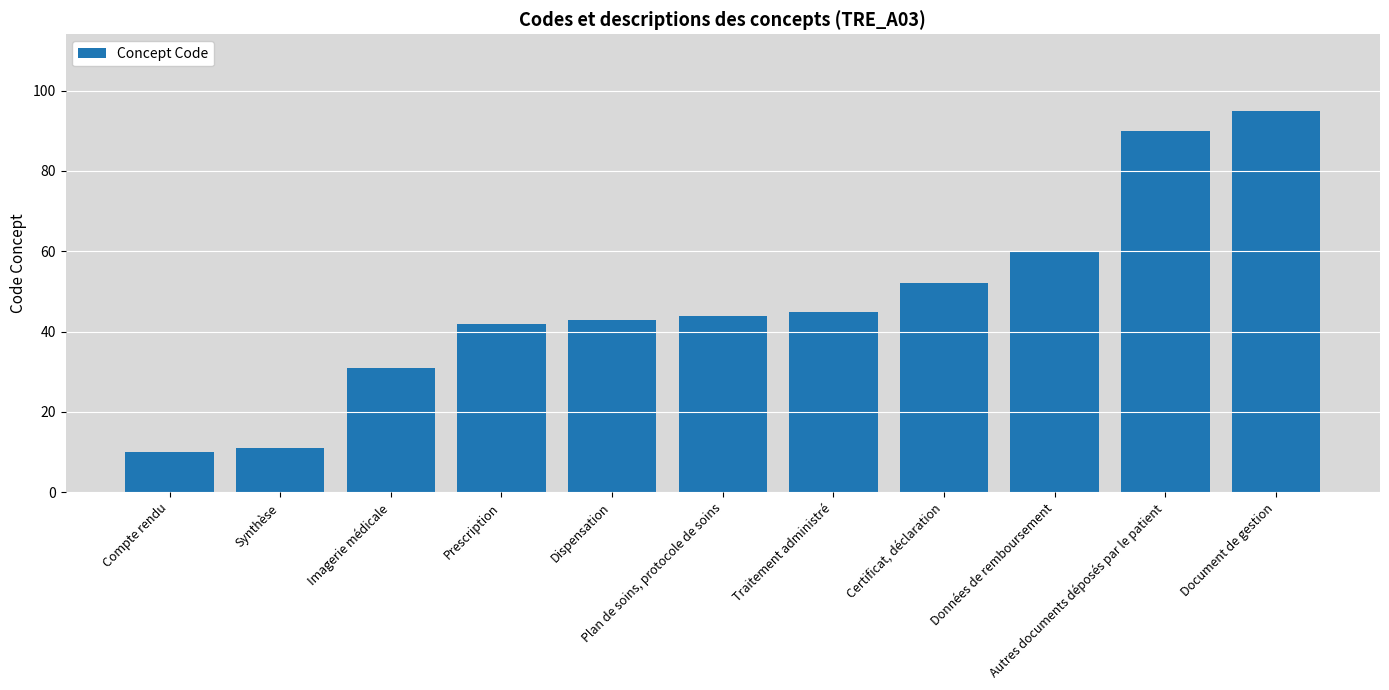

What is the maximum value shown in the chart?

95